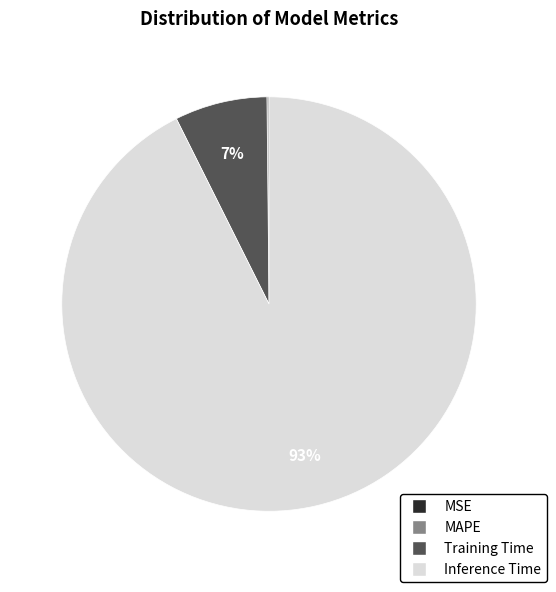

To the nearest percent, what is the average slice percentage?

25%